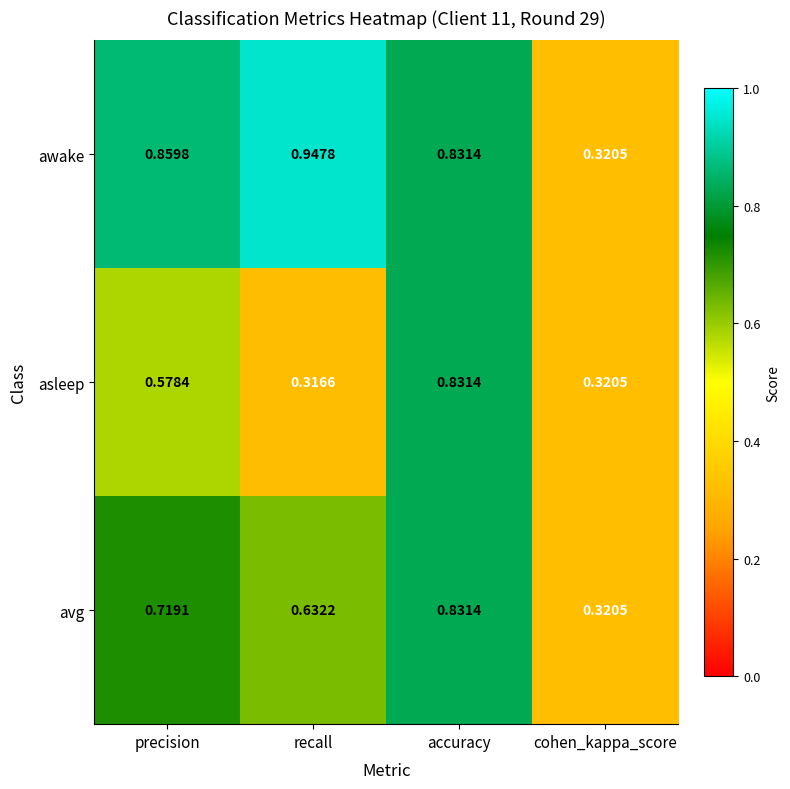

Rank the series by their average value, from lowest to highest.

asleep, avg, awake